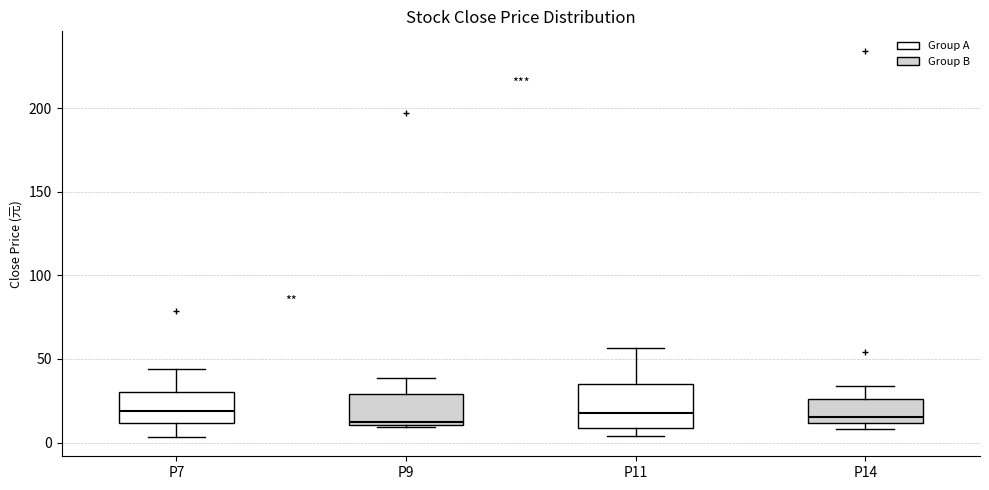

Reading left to right, read every box against the y-axis: the position of its median line, the range the box covers, and the ends of its whiskers. The values are not printed on the chart, so give them approximately, as read against the axis.

P7: median 20, box 10 to 30, whiskers 5 to 45
P9: median 15, box 10 to 30, whiskers 10 to 40
P11: median 20, box 10 to 35, whiskers 5 to 55
P14: median 15, box 10 to 25, whiskers 10 (just below the box's lower edge) to 35